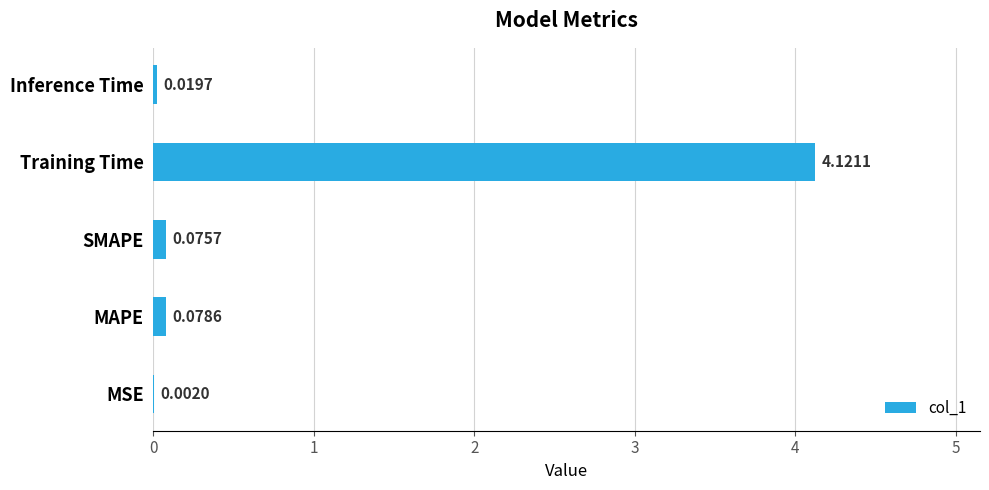

Are the bars grouped side by side (vs. stacked)?

No